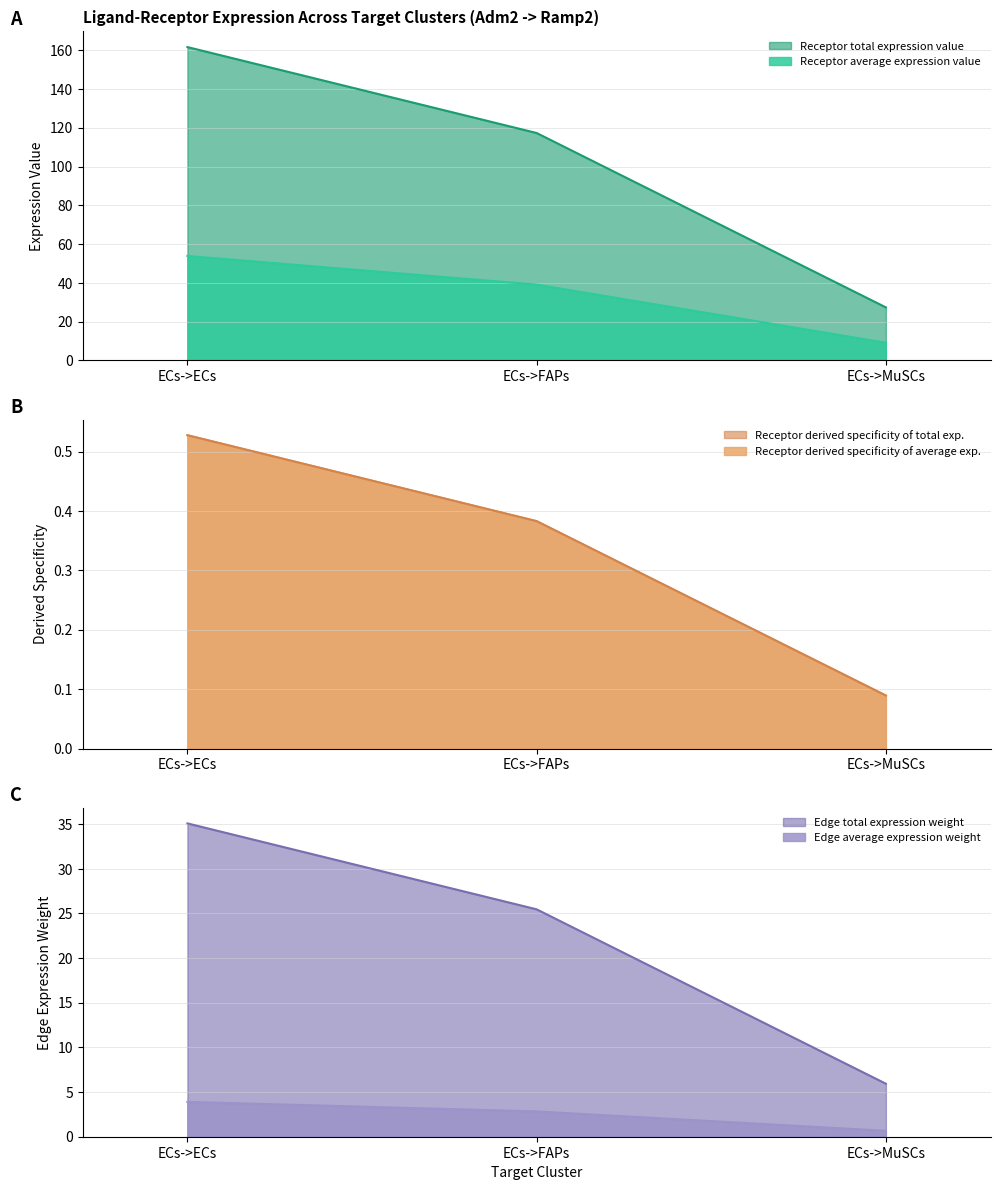

True or false: Receptor total expression value has a value of 21.9 at ECs->FAPs.

False